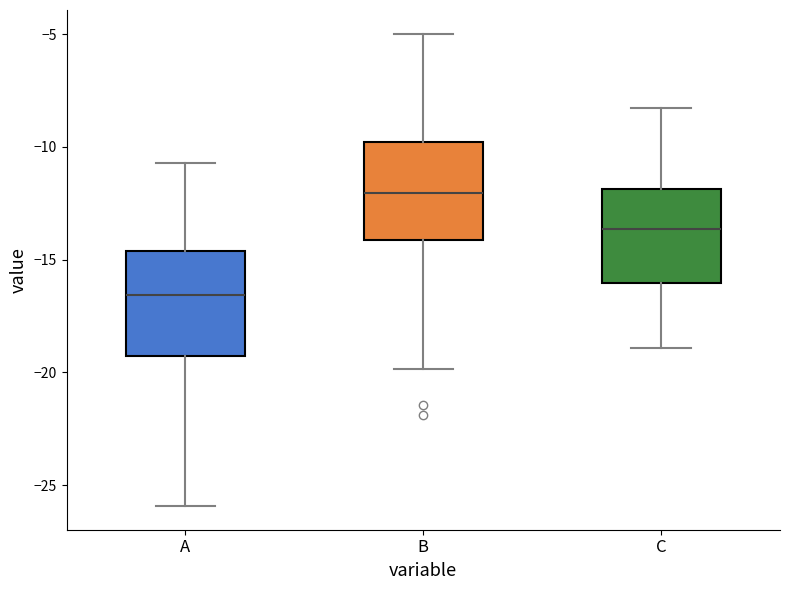

Reading left to right, transcribe this box plot: for each box, give where its median line is, the range the box spans, and where its two whiskers end, as read against the y-axis. The values are not printed on the chart, so give them approximately, as read against the axis.

A: median -16.5, box -19.5 to -14.5, whiskers -26.0 to -10.5
B: median -12.0, box -14.0 to -10.0, whiskers -20.0 to -5.0
C: median -13.5, box -16.0 to -12.0, whiskers -19.0 to -8.5